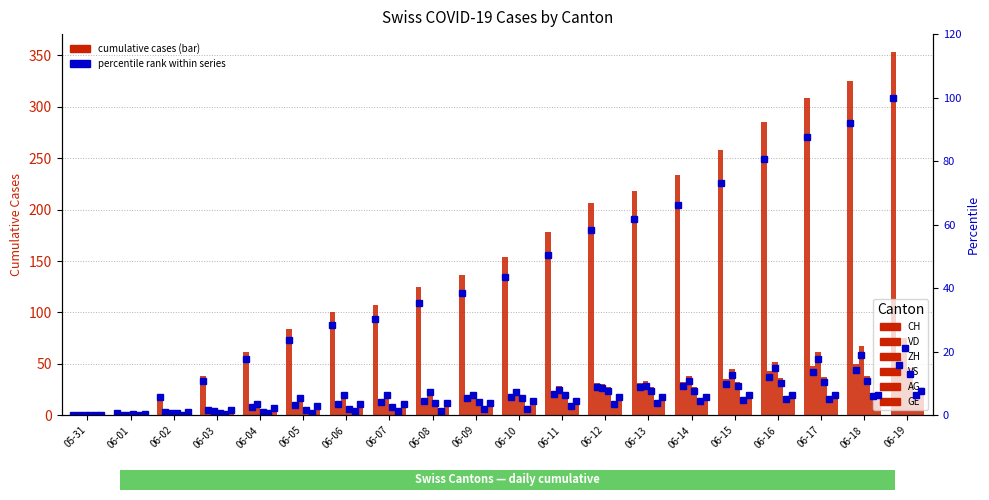

Reading left to right, list all the values displayed in this chart.

CH: 0	3	20	38	62	84	100	107	125	136	154	178	206	218	234	258	285	309	325	353
VD: 0	0	4	6	9	11	13	15	16	19	20	24	31	31	32	35	43	48	50	56
ZH: 0	0	2	5	13	19	23	23	26	23	26	28	30	33	38	45	52	62	67	75
VS: 0	1	2	2	4	6	7	9	14	15	19	23	27	27	27	32	36	37	38	46
AG: 0	0	0	1	3	3	5	5	5	7	7	10	13	14	16	17	18	18	21	23
GE: 0	1	4	6	8	10	13	13	14	14	16	16	20	20	20	22	22	23	23	27